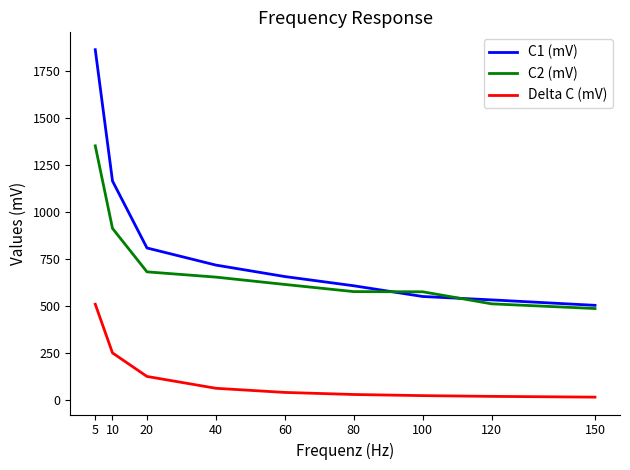

Is this an area chart (filled region under the line)?

No